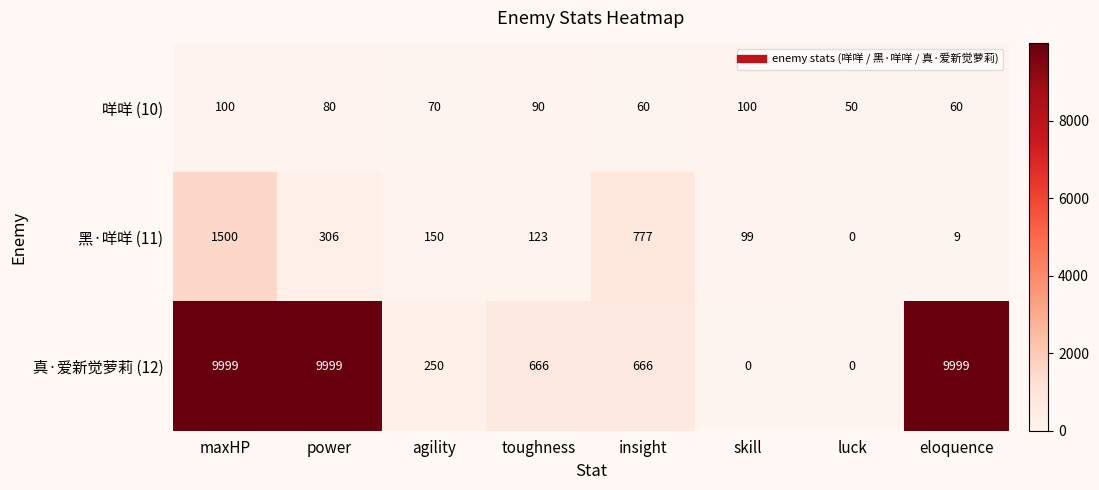

What is the greatest value displayed?

9999